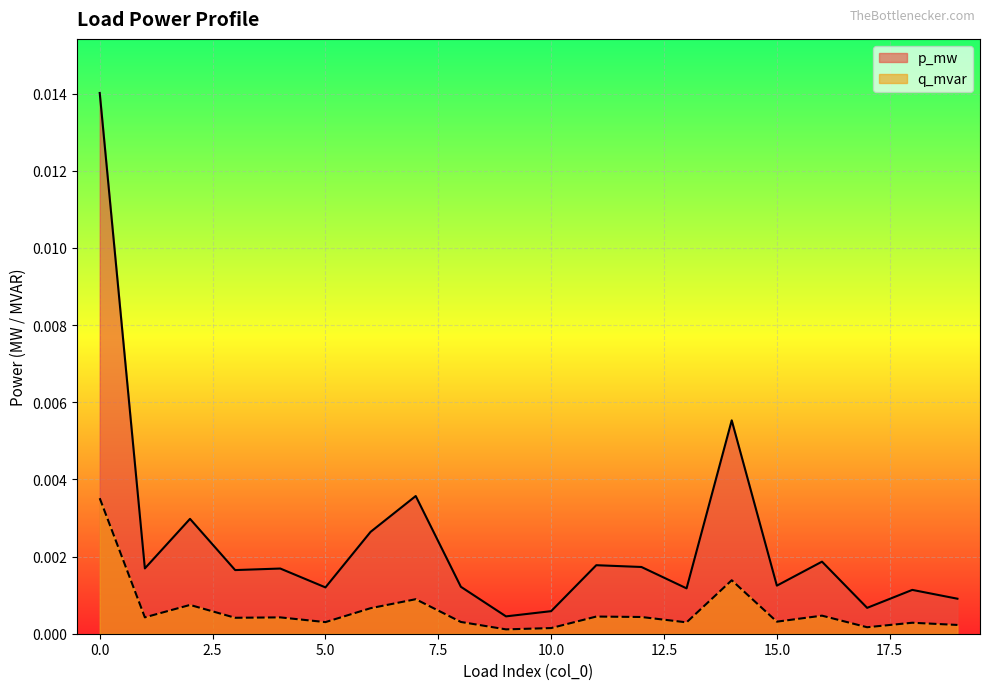

Rank the series by their maximum value, from lowest to highest.

q_mvar, p_mw